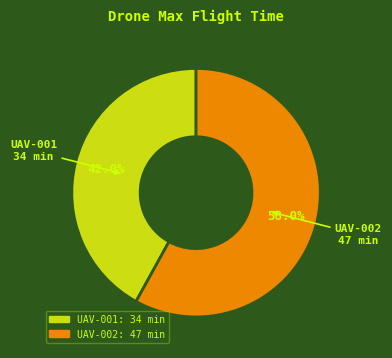

To the nearest percent, what is the average slice percentage?

50%